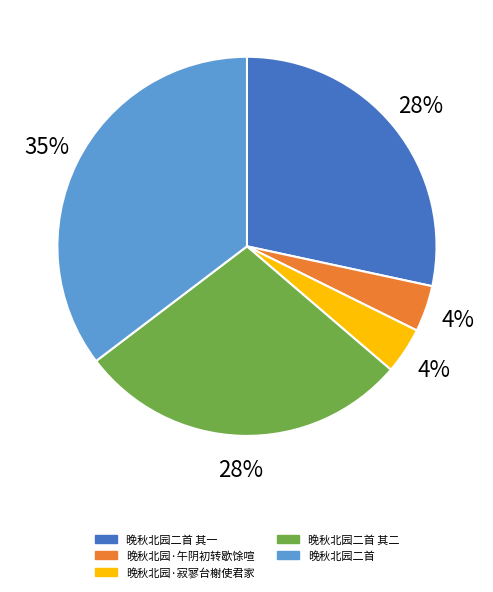

Count the number of slices in the pie.

5